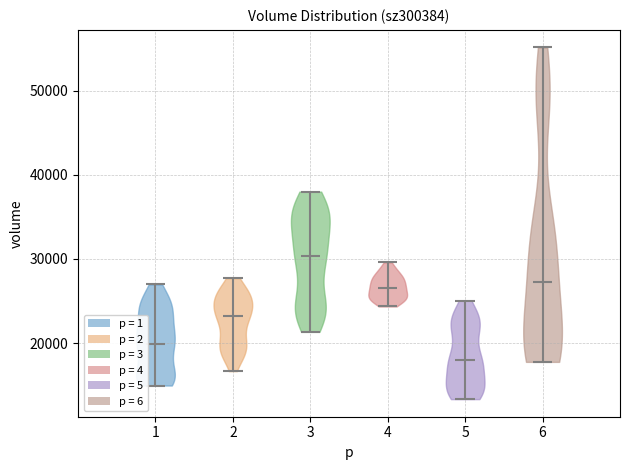

Reading left to right, read every violin against the y-axis: where its median line is, and the lowest and highest points it reaches. The values are not printed on the chart, so give them approximately, as read against the axis.

1: median line 20000, lowest point 15000, highest point 27000
2: median line 23000, lowest point 17000, highest point 28000
3: median line 30000, lowest point 21000, highest point 38000
4: median line 27000, lowest point 24000, highest point 30000
5: median line 18000, lowest point 13000, highest point 25000
6: median line 27000, lowest point 18000, highest point 55000